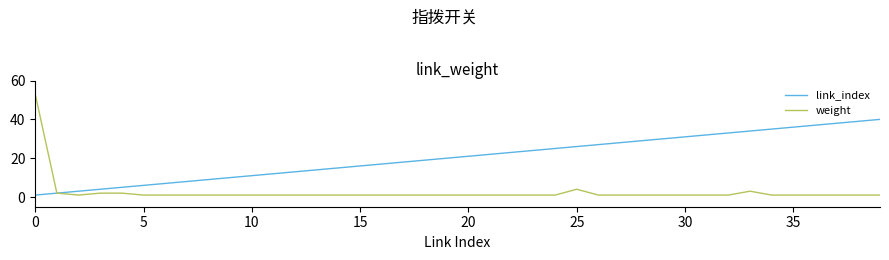

Which series has the largest range (max minus min)?

weight